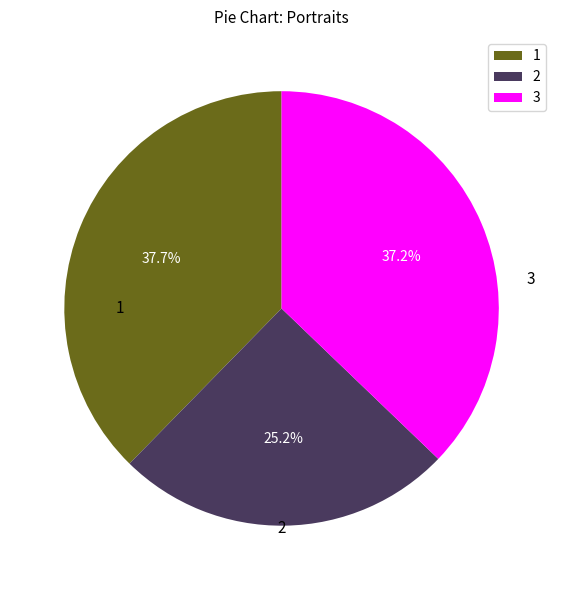

What is the total percentage of 3 and 2?

62.3%